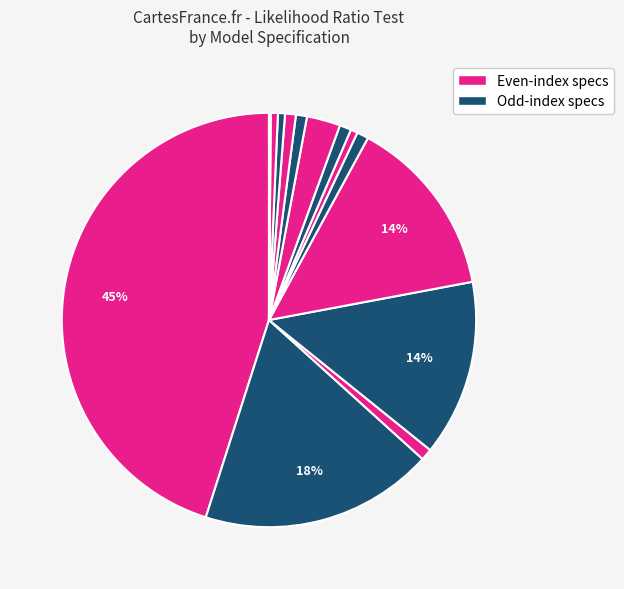

Is there any slice that represents more than half of the pie?

No